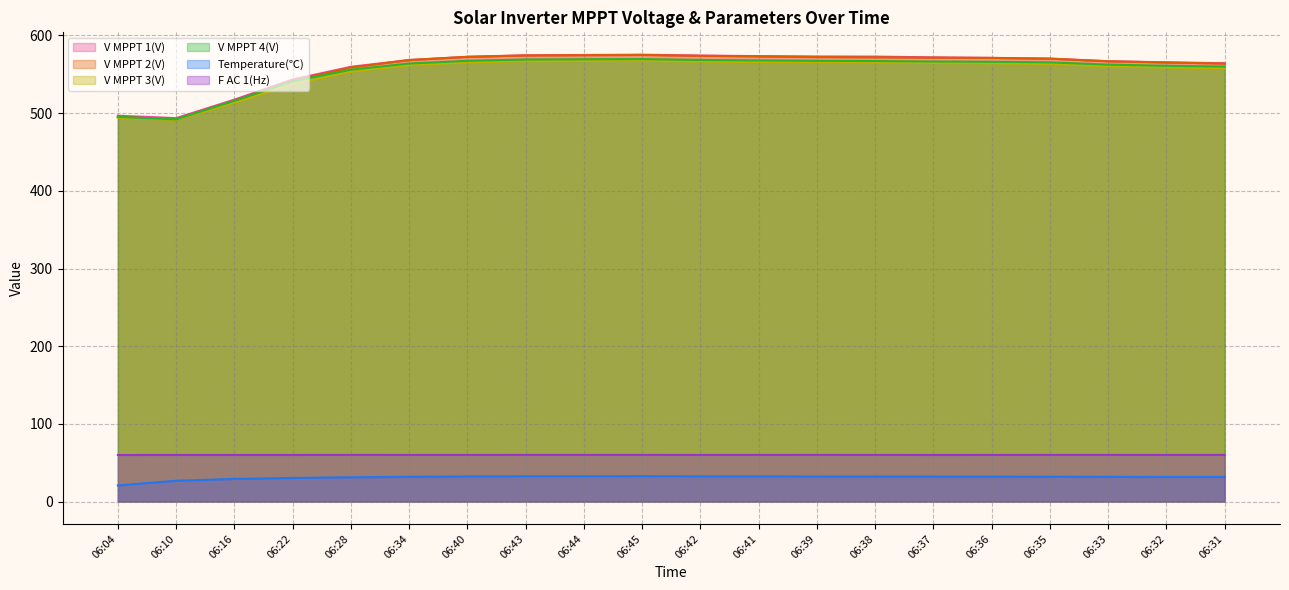

List the labels in order of V MPPT 2(V) value, smallest first.

06:10, 06:04, 06:16, 06:22, 06:28, 06:31, 06:32, 06:33, 06:34, 06:35, 06:36, 06:37, 06:38, 06:39, 06:40, 06:41, 06:42, 06:43, 06:44, 06:45